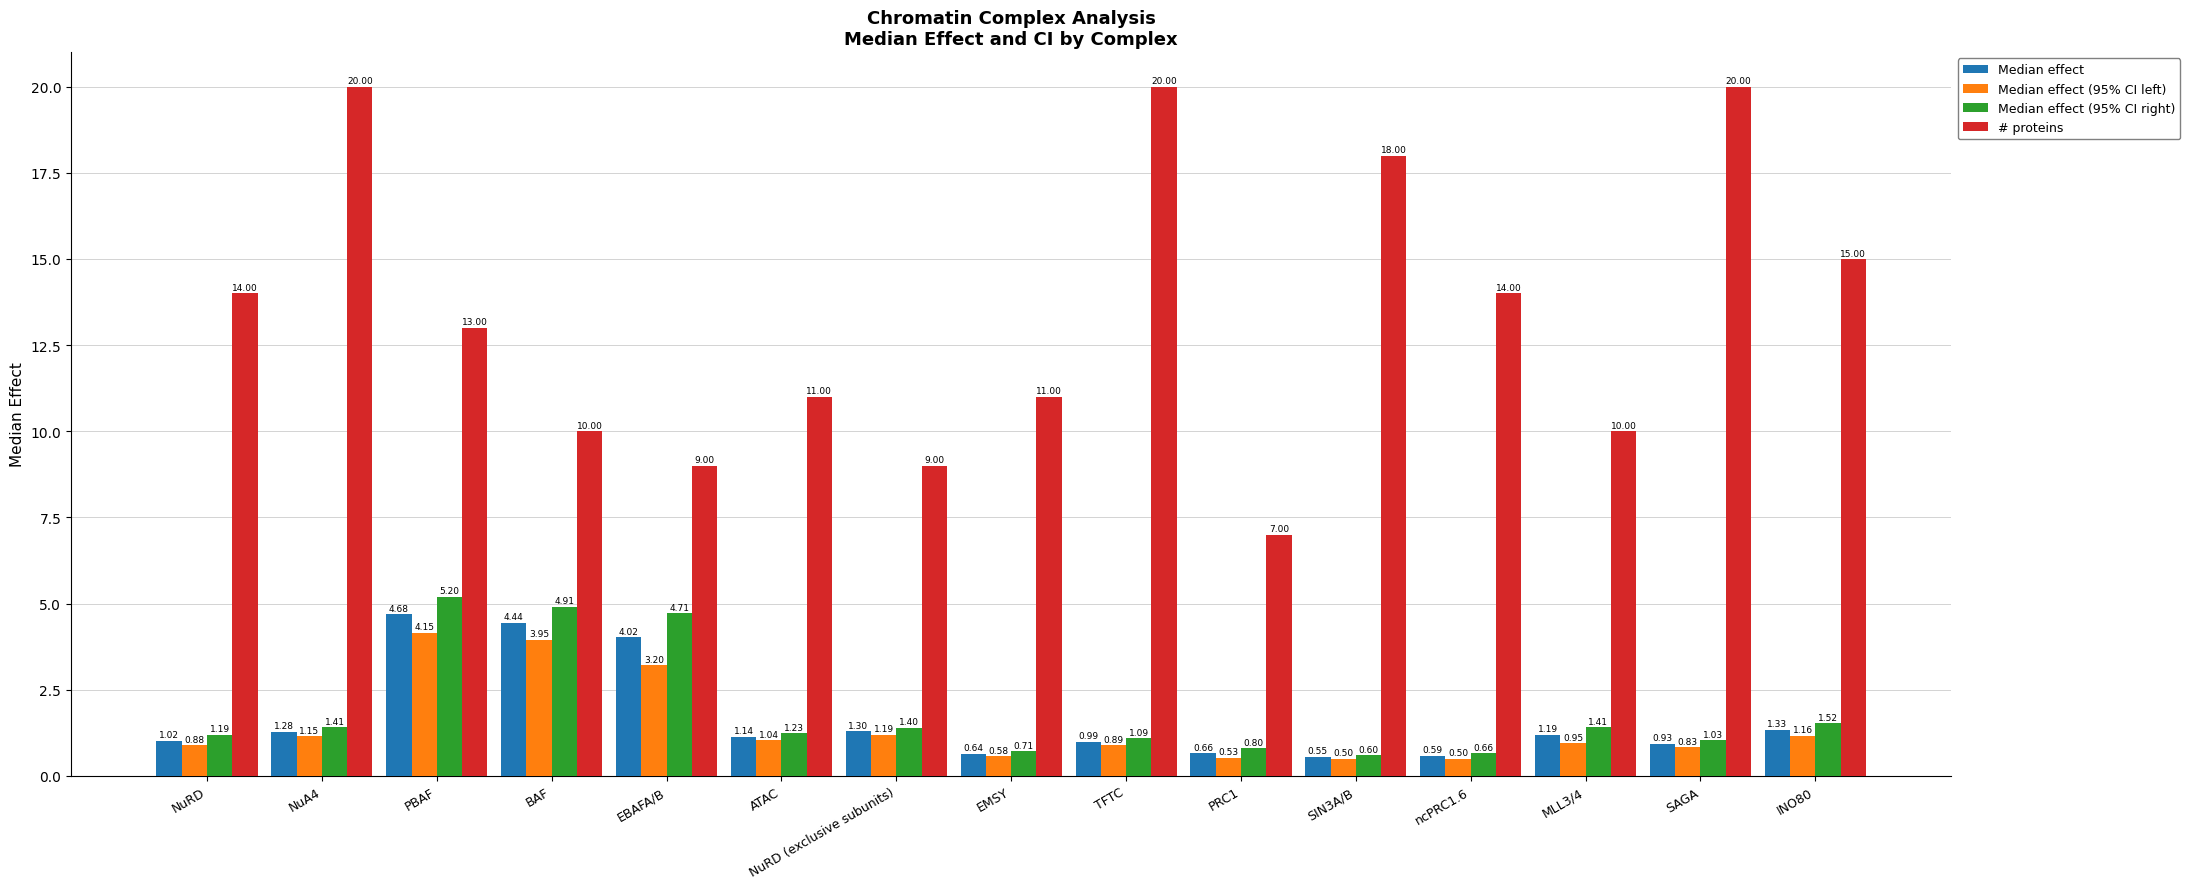

The value of Median effect at SIN3A/B is 0.6. True or false?

True